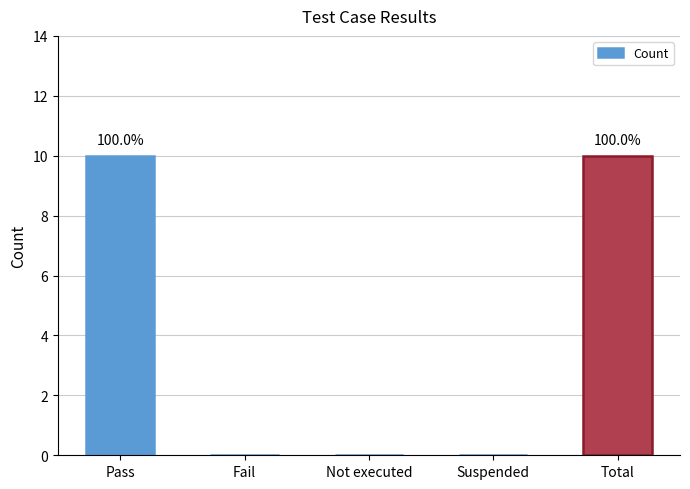

What is the change in value from Pass to Suspended?

-10